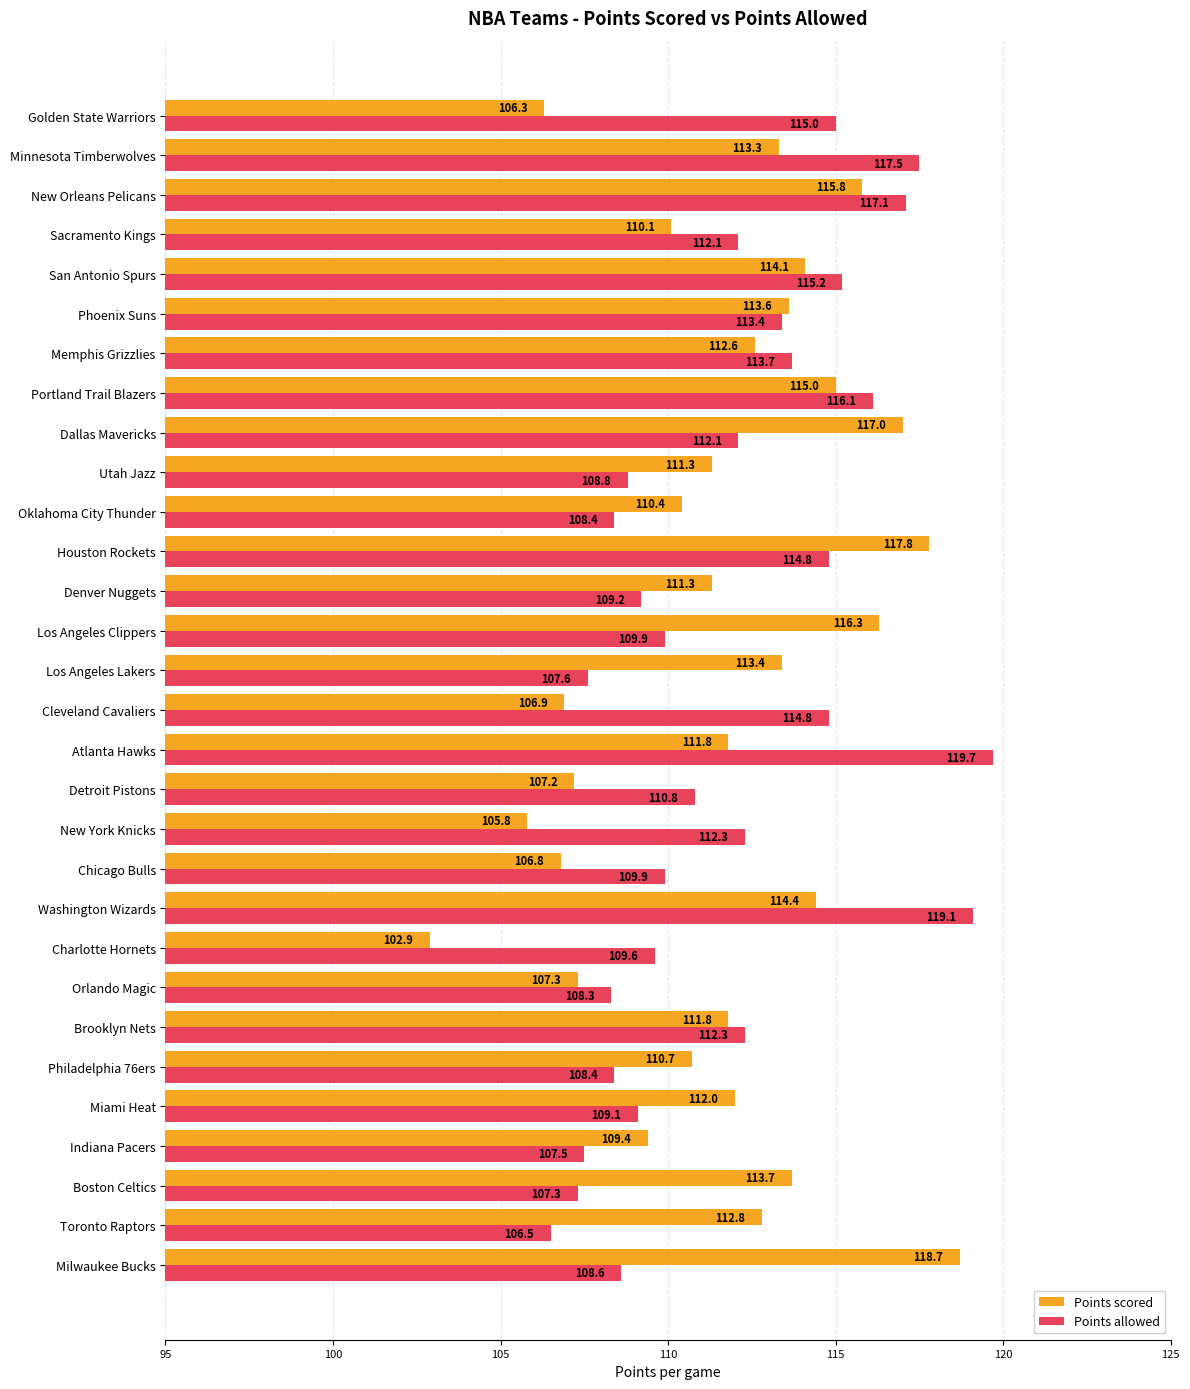

What is the sum of all Points allowed values?

3355.1